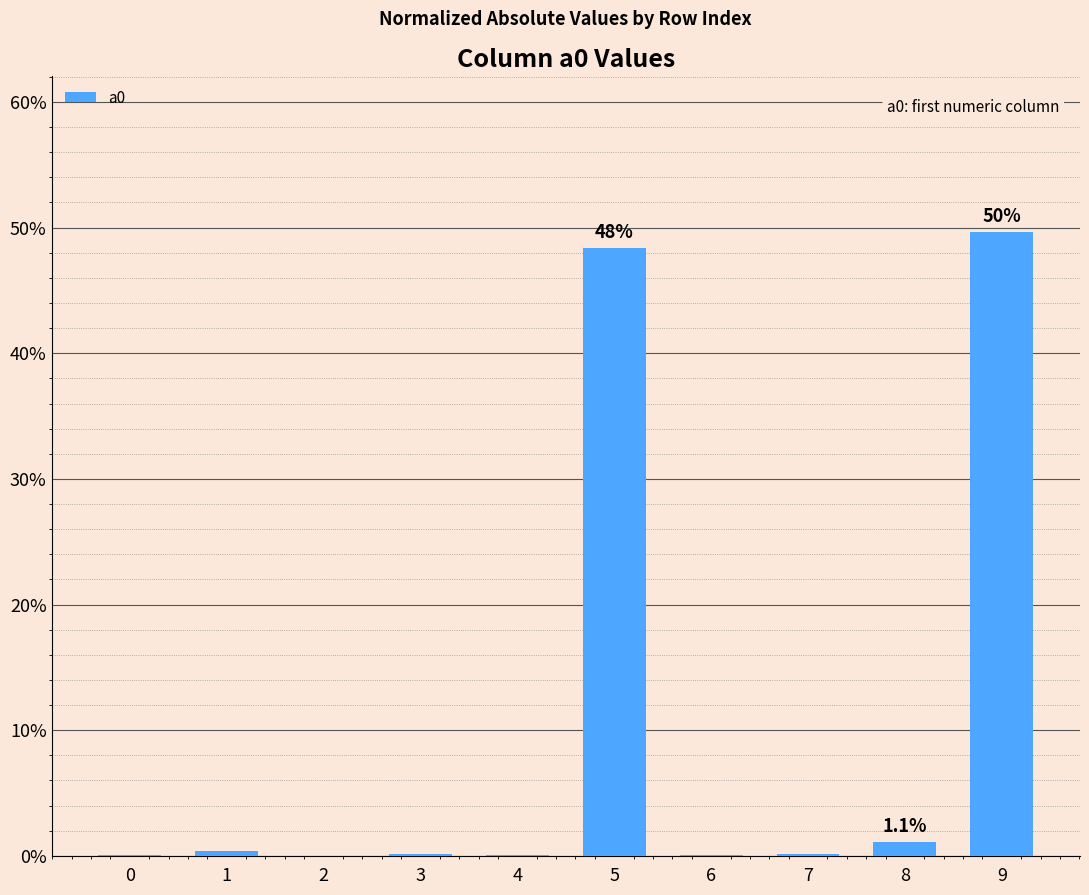

What is the approximate value at 7?

0.1